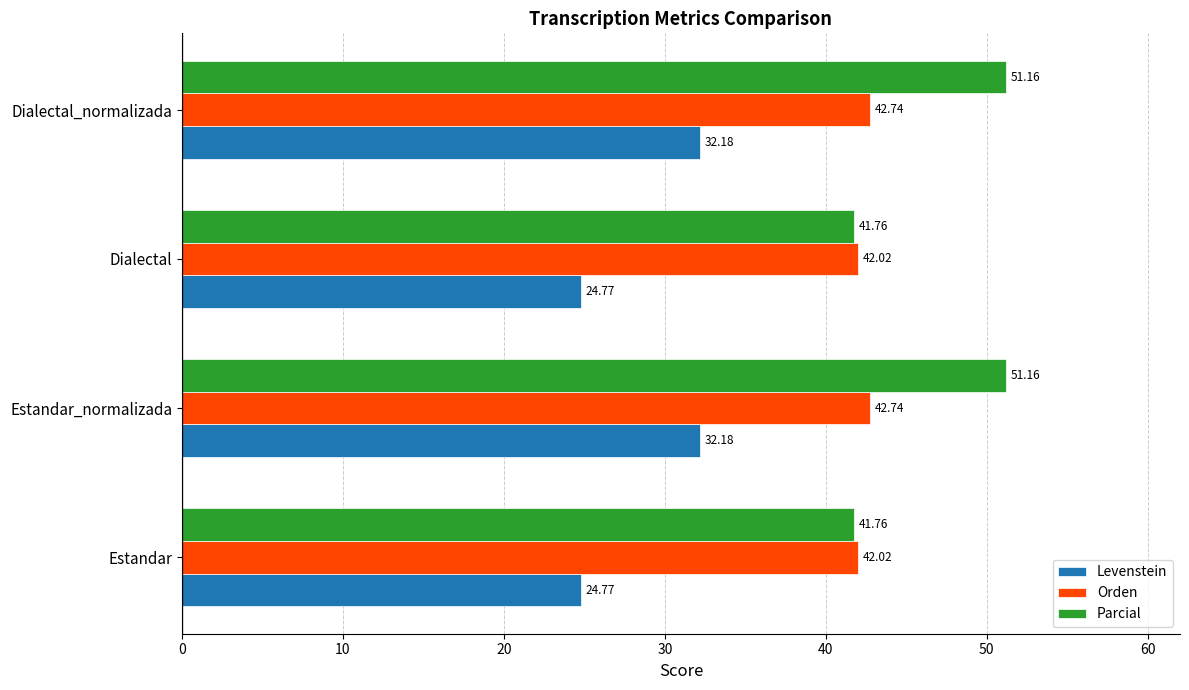

Count the number of categories in the chart.

4